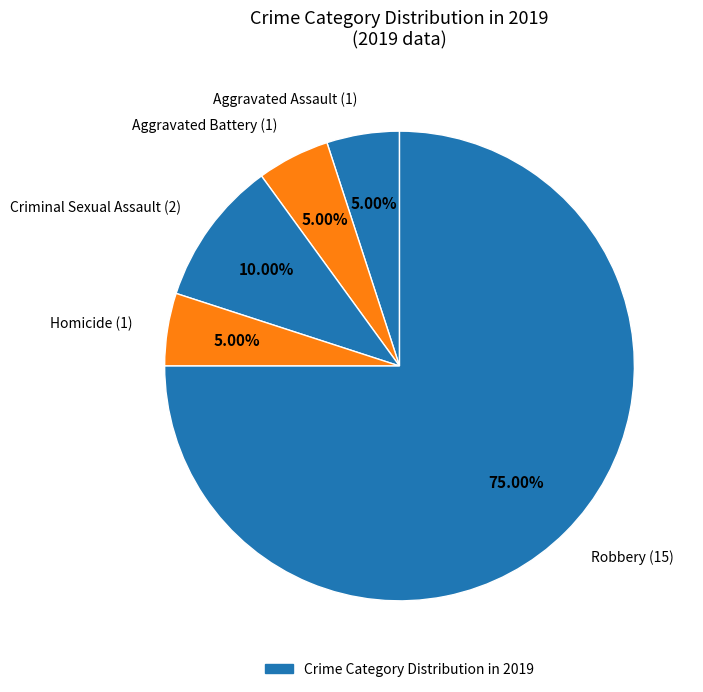

How many segments does this pie chart have?

5